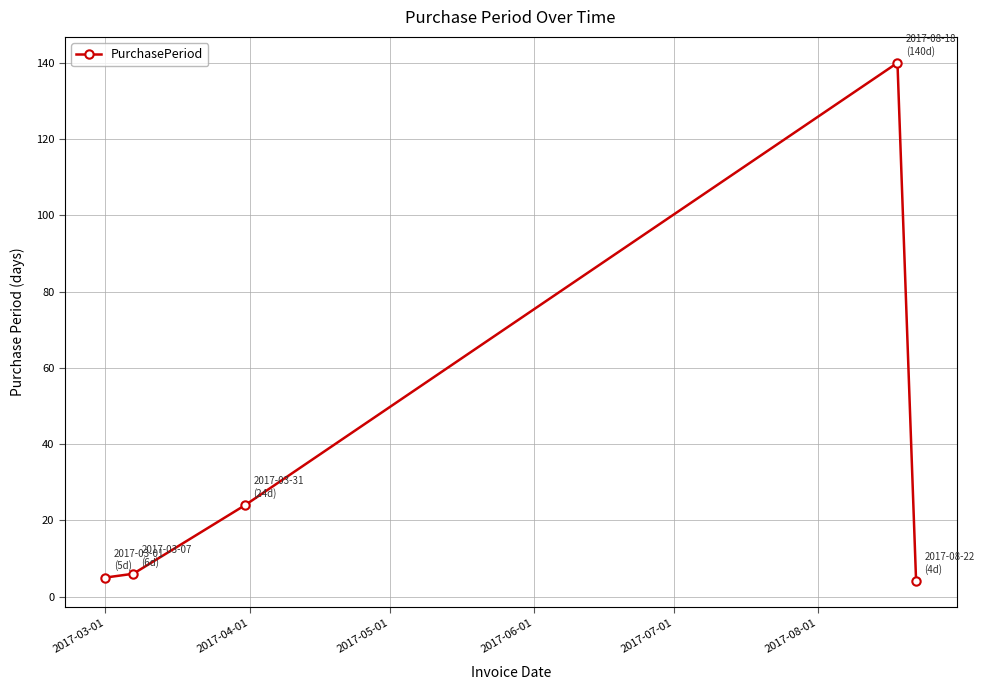

What is the sum of all values?

179